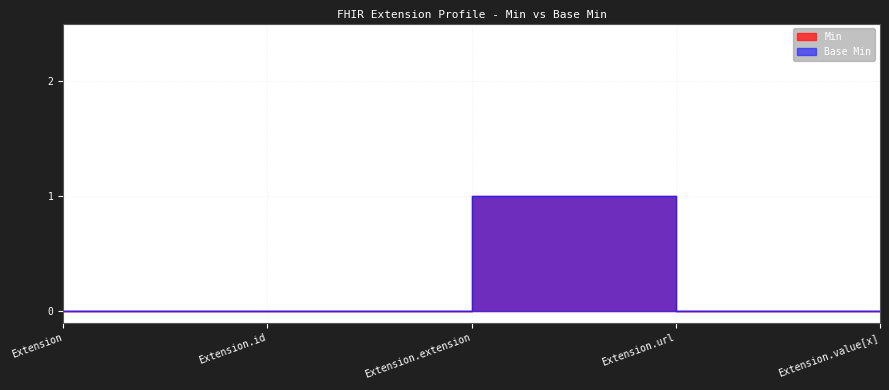

Reading right to left, list all the values displayed in this chart.

Min: Extension.value[x]=0	Extension.url=1	Extension.extension=0	Extension.id=0	Extension=0
Base Min: Extension.value[x]=0	Extension.url=1	Extension.extension=0	Extension.id=0	Extension=0